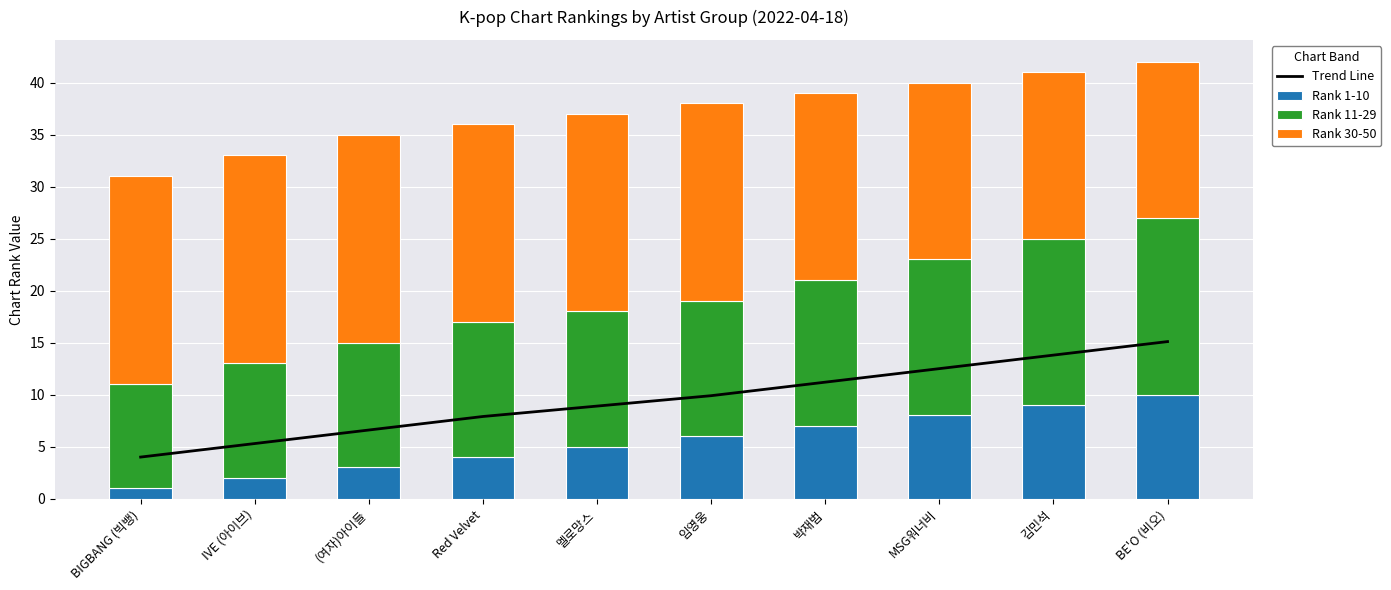

Reading left to right, what are all the values shown in this chart?

Trend Line: BIGBANG (빅뱅)=4.0	IVE (아이브)=5.3	(여자)아이들=6.6	Red Velvet=7.9	멜로망스=8.9	임영웅=9.9	박재범=11.2	MSG워너비=12.5	김민석=13.8	BE'O (비오)=15.1
Rank 1-10: BIGBANG (빅뱅)=1.0	IVE (아이브)=2.0	(여자)아이들=3.0	Red Velvet=4.0	멜로망스=5.0	임영웅=6.0	박재범=7.0	MSG워너비=8.0	김민석=9.0	BE'O (비오)=10.0
Rank 11-29: BIGBANG (빅뱅)=10.0	IVE (아이브)=11.0	(여자)아이들=12.0	Red Velvet=13.0	멜로망스=13.0	임영웅=13.0	박재범=14.0	MSG워너비=15.0	김민석=16.0	BE'O (비오)=17.0
Rank 30-50: BIGBANG (빅뱅)=20.0	IVE (아이브)=20.0	(여자)아이들=20.0	Red Velvet=19.0	멜로망스=19.0	임영웅=19.0	박재범=18.0	MSG워너비=17.0	김민석=16.0	BE'O (비오)=15.0